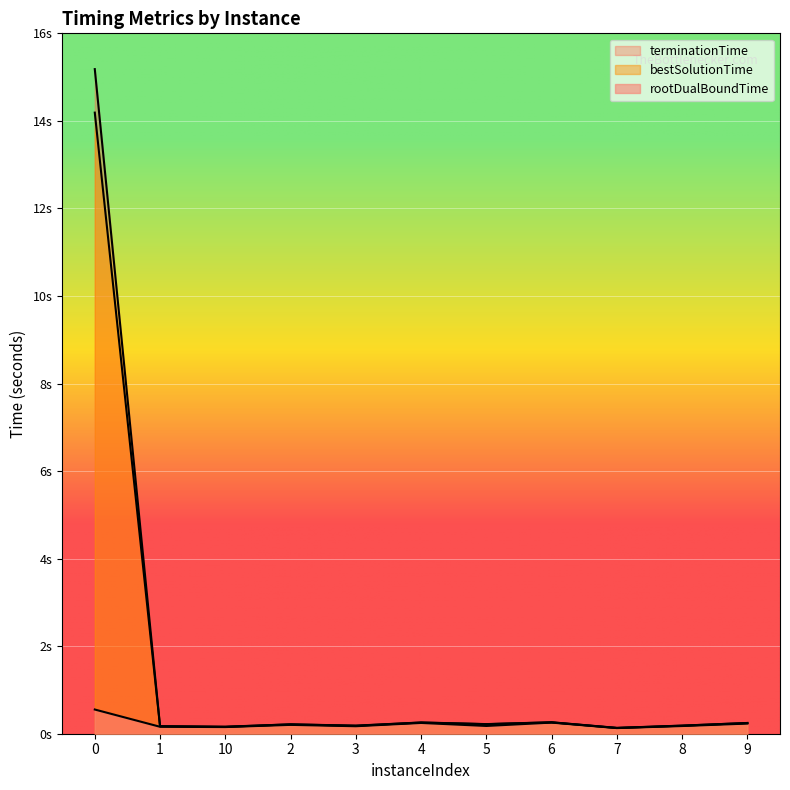

Rank the series at 2 from highest to lowest value.

terminationTime, bestSolutionTime, rootDualBoundTime